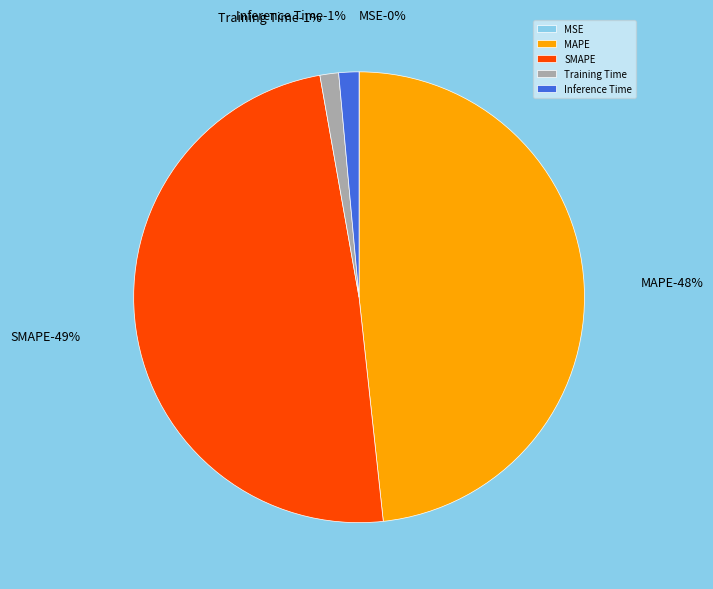

What is the smallest slice in the pie chart?

MSE